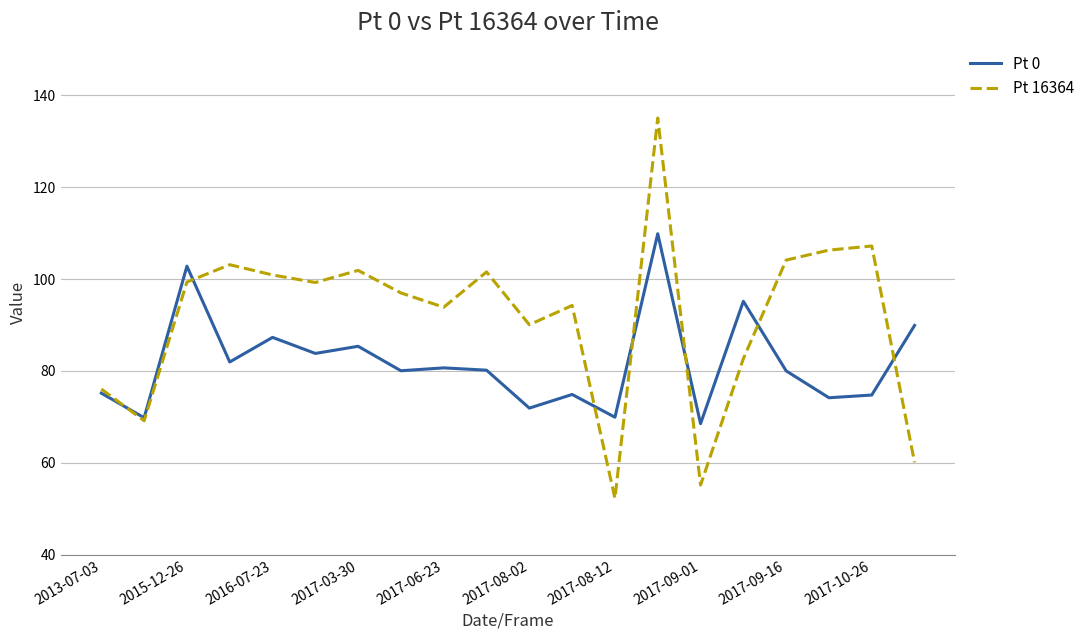

What is the maximum value for Pt 16364?

135.1